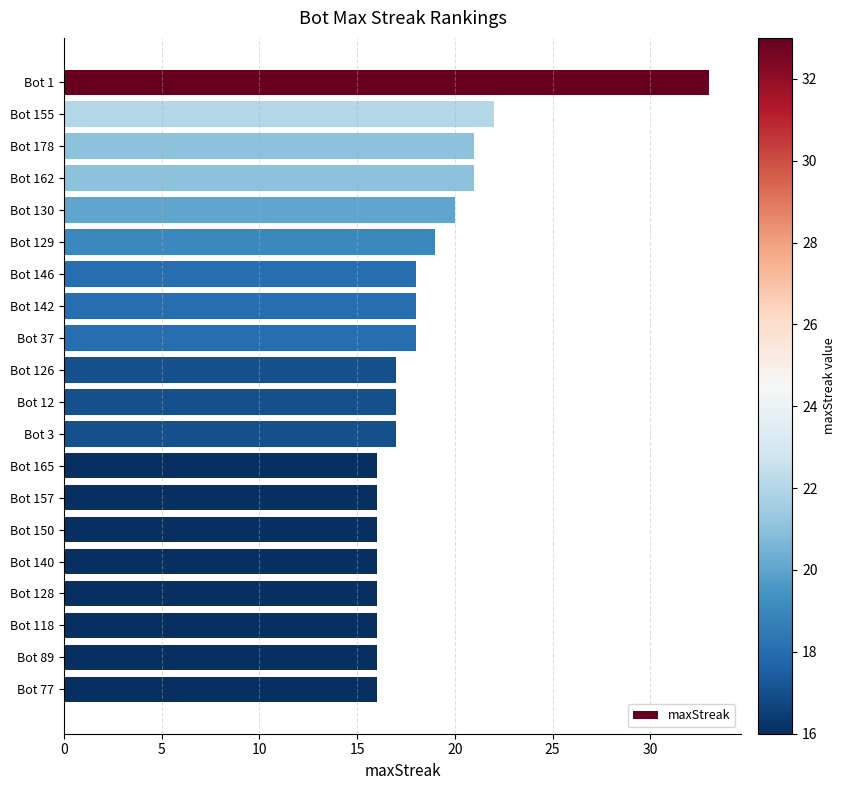

Are the bars grouped side by side (vs. stacked)?

No